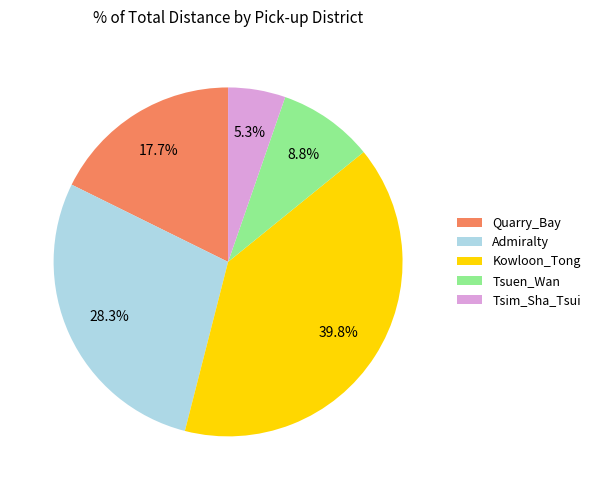

What portion of the pie excludes Kowloon_Tong?

60.2%